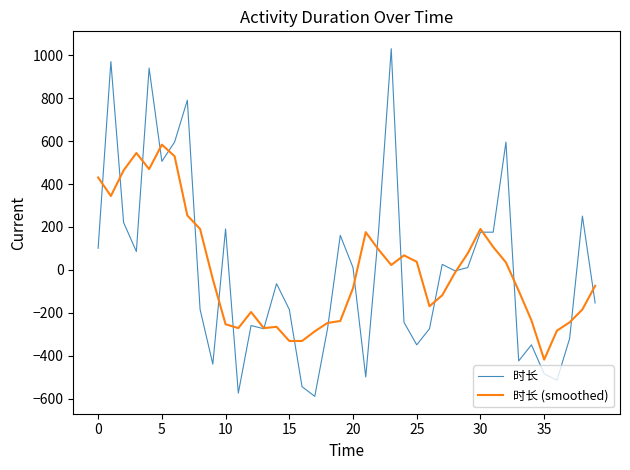

What is the average value of the 时长 (smoothed) series?

-1.2